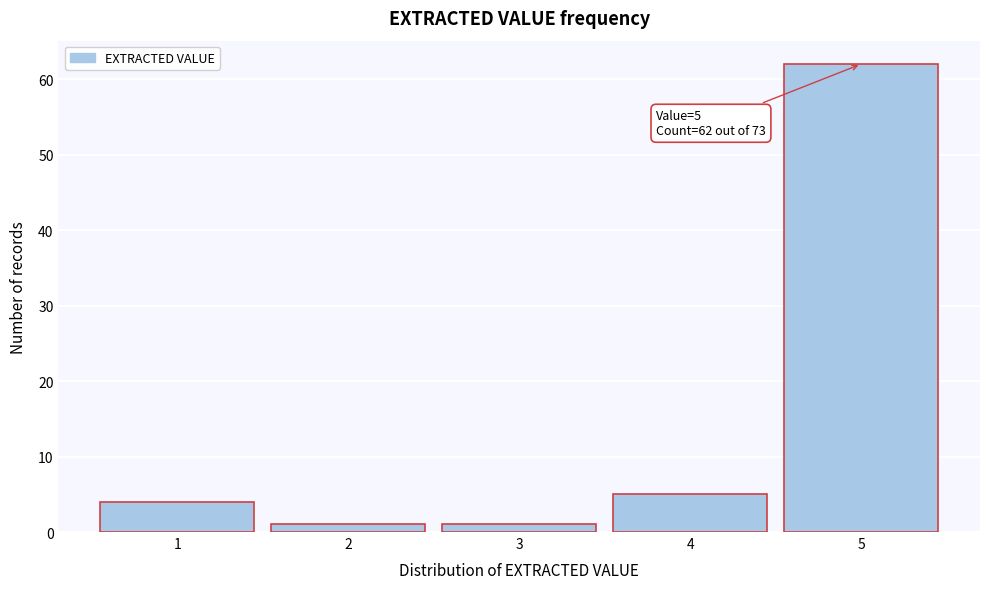

Over which range of the x-axis is the bar tallest?

4.5 to 5.5